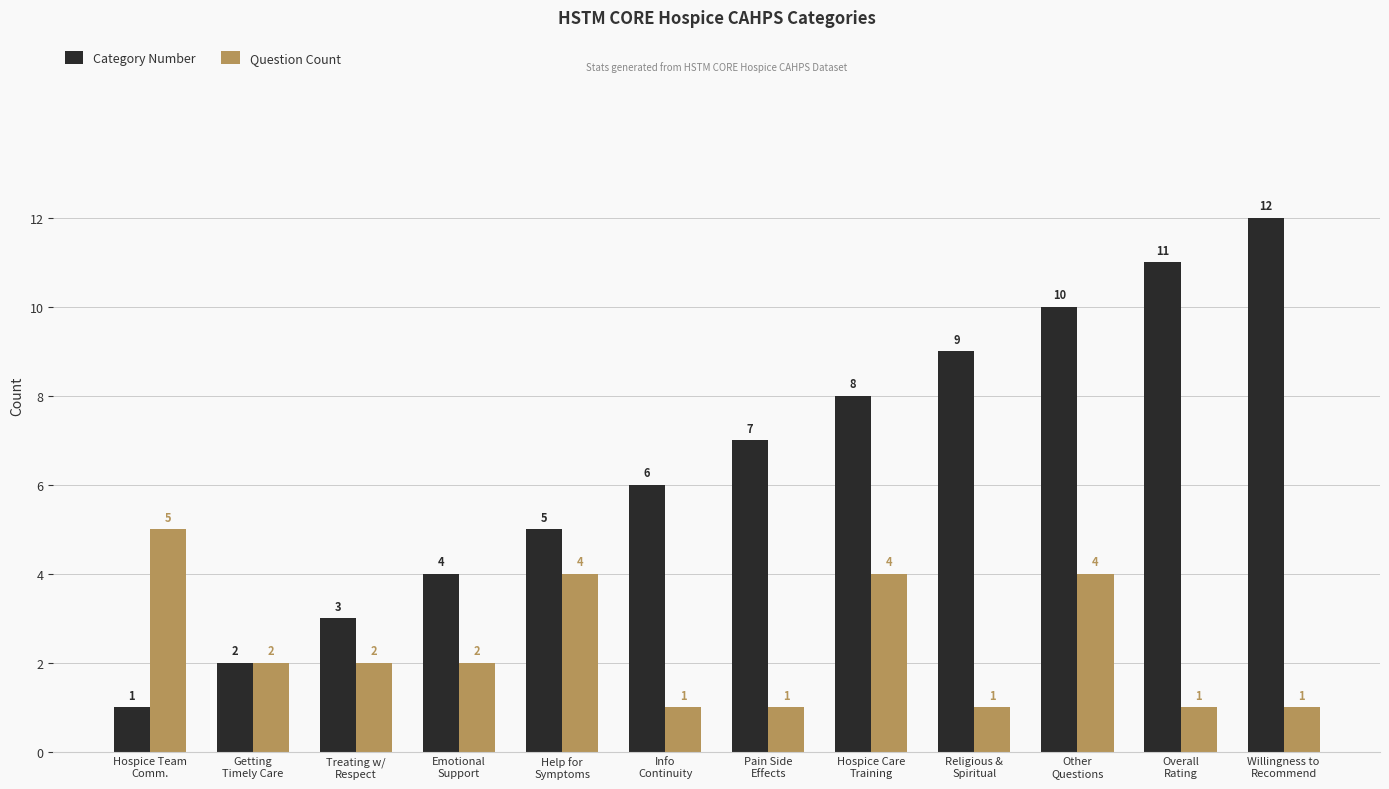

What is the highest value of the Category Number series?

12